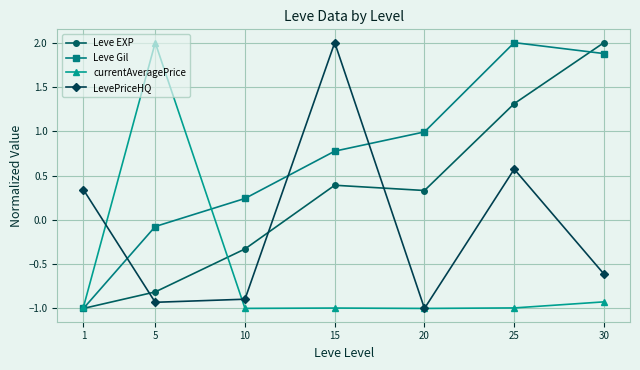

Where does the Leve EXP series first go above 0?

15